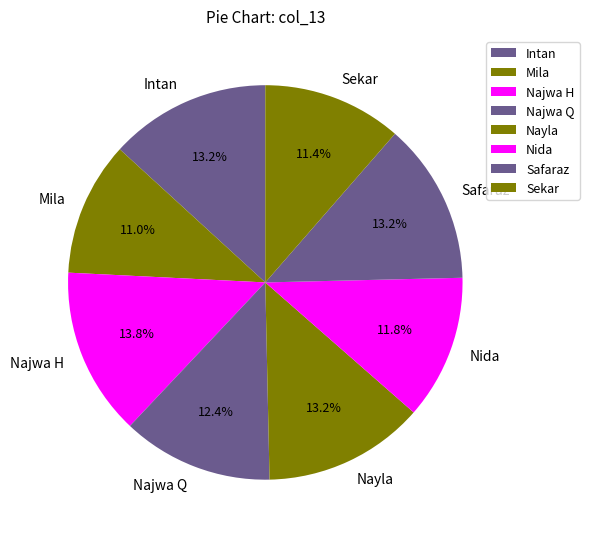

Which slice is the largest?

Najwa H